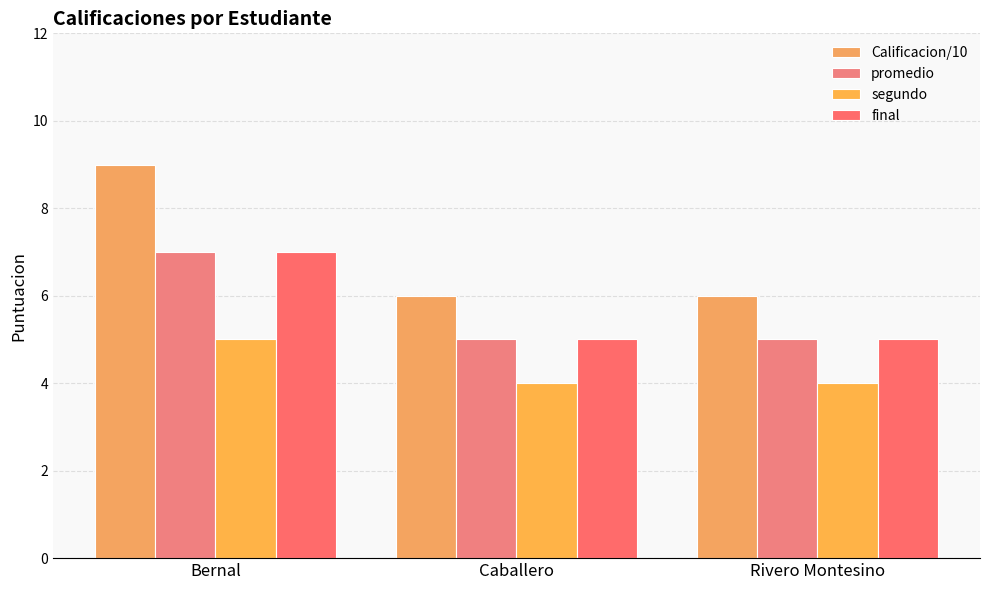

Reading right to left, what are all the values shown in this chart?

Calificacion/10: 6	6	9
promedio: 5	5	7
segundo: 4	4	5
final: 5	5	7